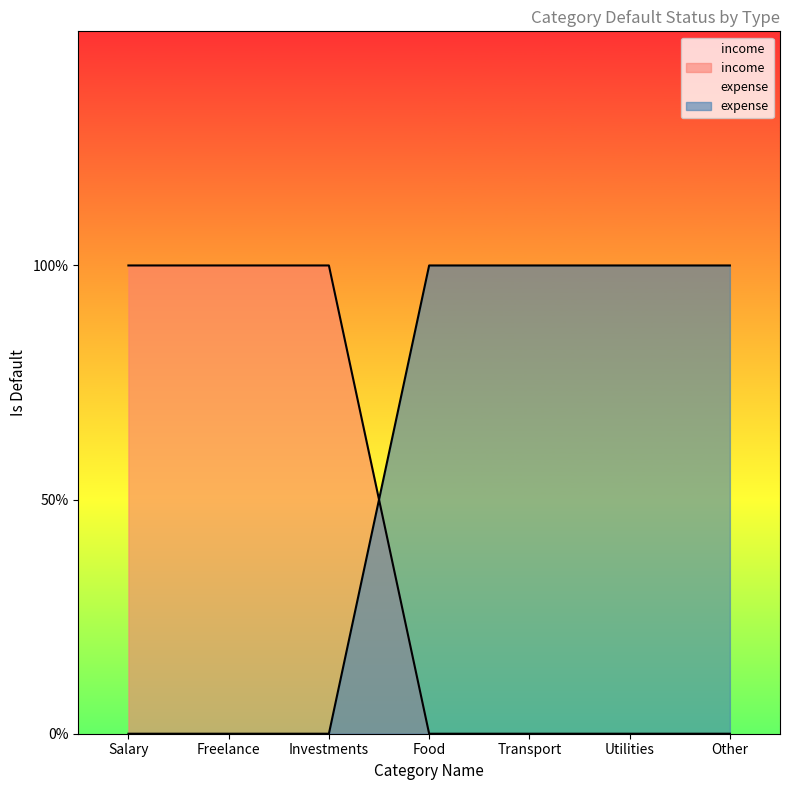

Which series has the largest total across all categories?

expense